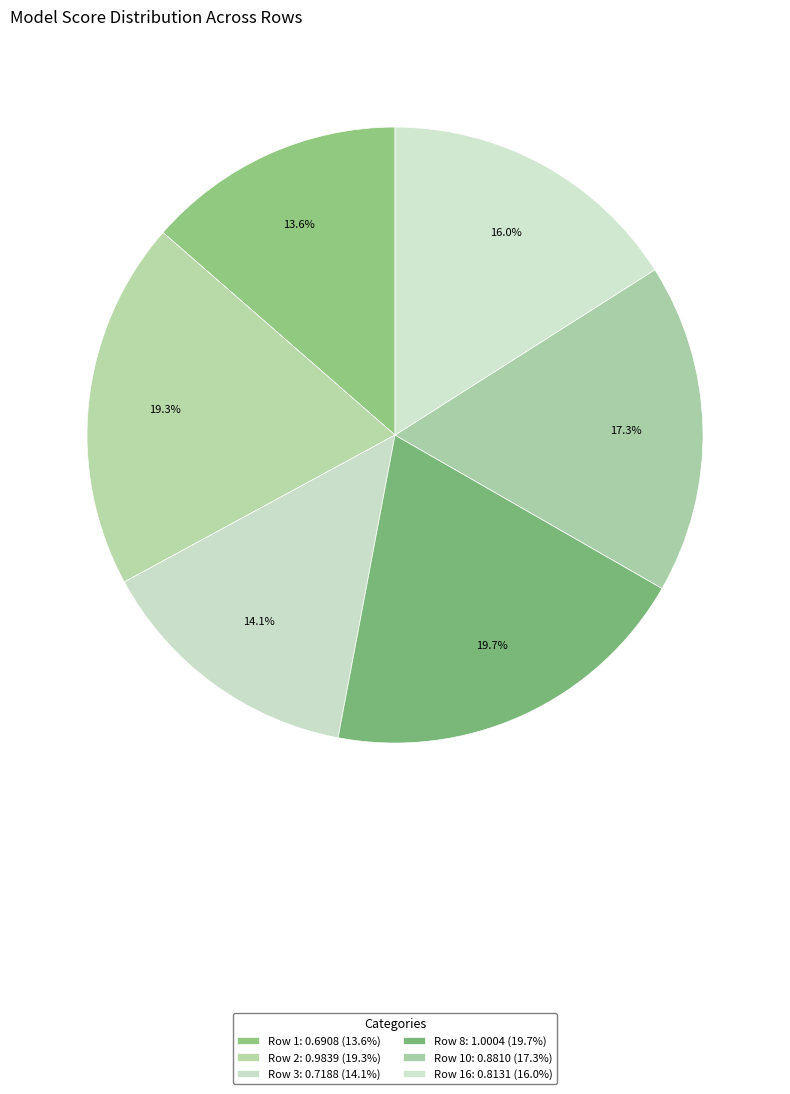

Which slice is the largest?

Row 8